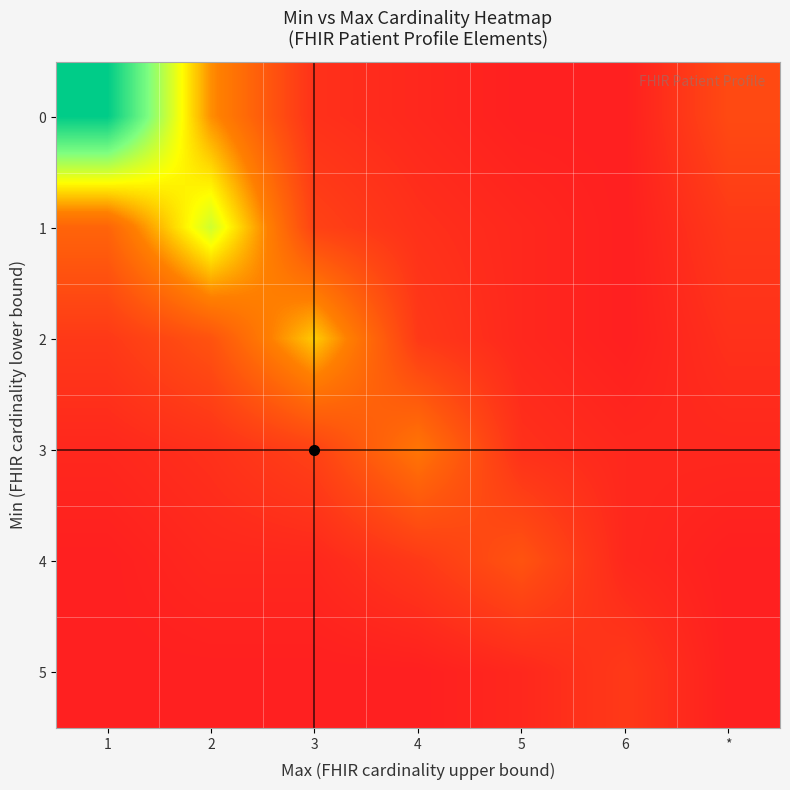

At how many categories does at least one series exceed 0?

7